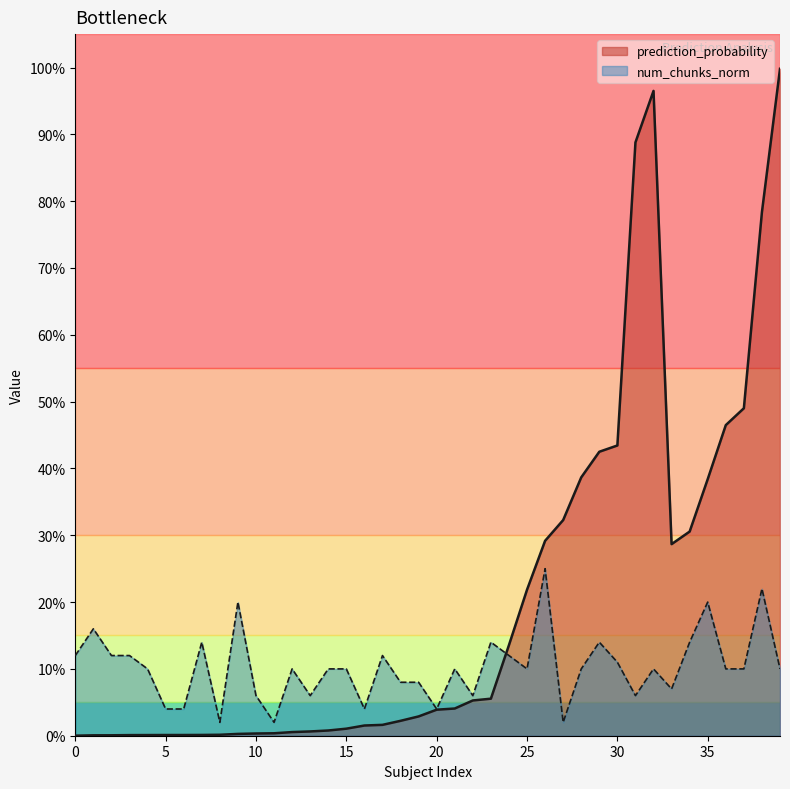

Rank the series at 31 from highest to lowest value.

prediction_probability, num_chunks_norm